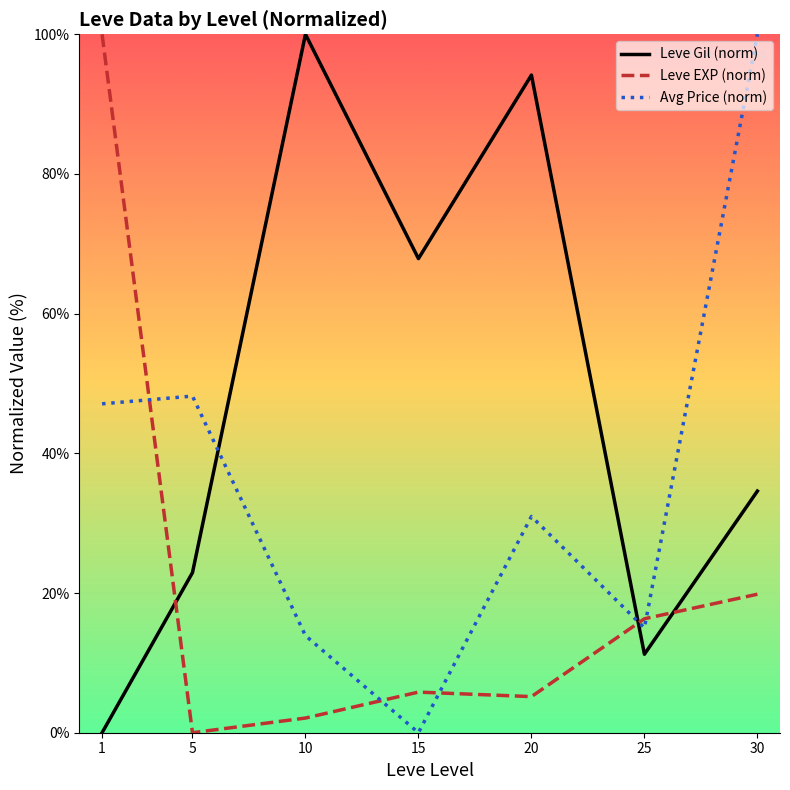

Reading left to right, what are all the values shown in this chart?

Leve Gil (norm): 0.0	22.9	100.0	67.9	94.2	11.2	34.6
Leve EXP (norm): 100.0	0.0	2.1	5.8	5.2	16.3	19.8
Avg Price (norm): 47.1	48.2	13.9	0.0	31.0	15.0	100.0